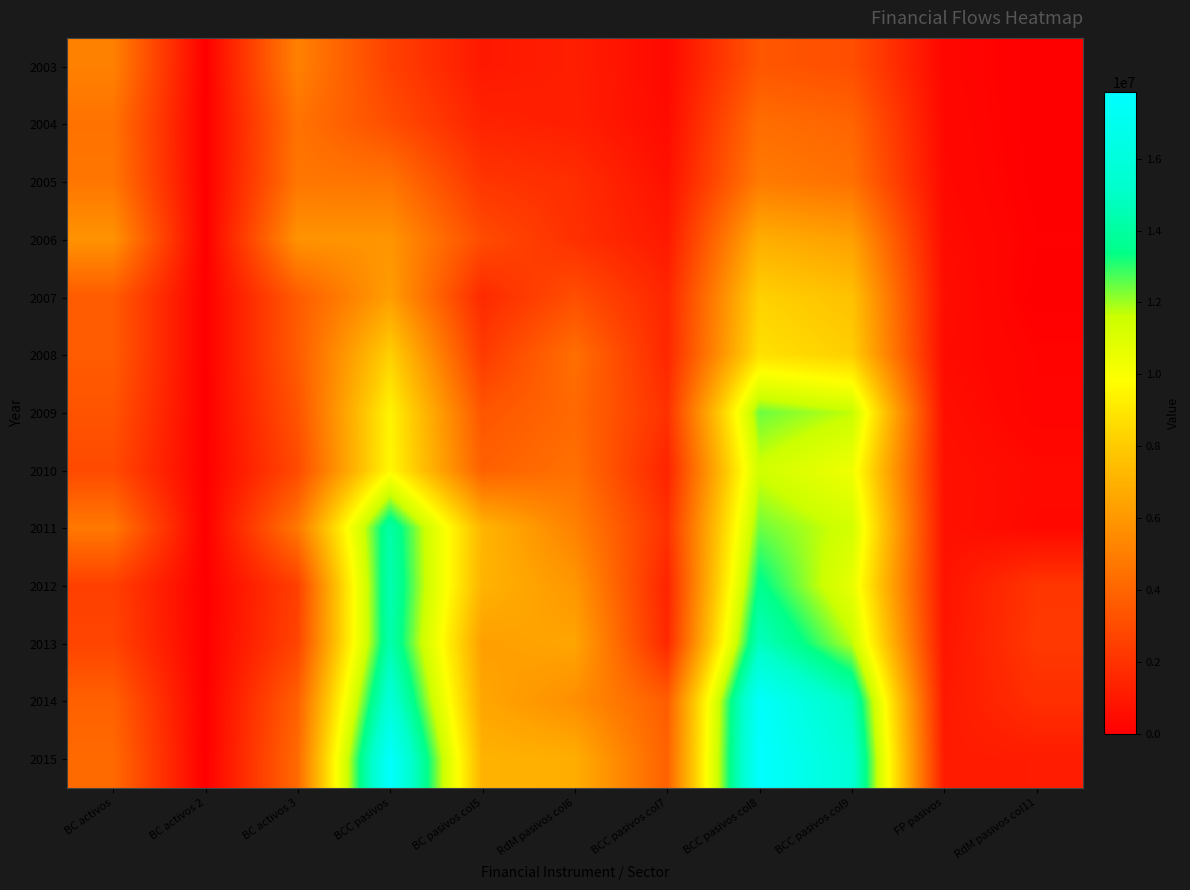

Reading left to right, list all the values displayed in this chart.

2003: BC activos=5100429	BC activos 2=0	BC activos 3=5100429	BCC pasivos=2570929	BC pasivos col5=987303	RdM pasivos col6=1211112	BCC pasivos col7=372514	BCC pasivos col8=3402351	BCC pasivos col9=3099008	FP pasivos=291215	RdM pasivos col11=12127
2004: BC activos=4506288	BC activos 2=0	BC activos 3=4506288	BCC pasivos=3076612	BC pasivos col5=1390032	RdM pasivos col6=1238982	BCC pasivos col7=447598	BCC pasivos col8=4324569	BCC pasivos col9=3976300	FP pasivos=334428	RdM pasivos col11=13841
2005: BC activos=4673529	BC activos 2=0	BC activos 3=4673529	BCC pasivos=4584956	BC pasivos col5=2100101	RdM pasivos col6=1802309	BCC pasivos col7=682546	BCC pasivos col8=4844485	BCC pasivos col9=4439124	FP pasivos=378022	RdM pasivos col11=27338
2006: BC activos=5817211	BC activos 2=0	BC activos 3=5817211	BCC pasivos=5872527	BC pasivos col5=2989830	RdM pasivos col6=1888414	BCC pasivos col7=994283	BCC pasivos col8=6855574	BCC pasivos col9=6313303	FP pasivos=465468	RdM pasivos col11=76803
2007: BC activos=3605658	BC activos 2=0	BC activos 3=3605658	BCC pasivos=6234095	BC pasivos col5=1639388	RdM pasivos col6=3097704	BCC pasivos col7=1497003	BCC pasivos col8=8204883	BCC pasivos col9=7631863	FP pasivos=545053	RdM pasivos col11=27968
2008: BC activos=3617800	BC activos 2=0	BC activos 3=3617800	BCC pasivos=8193278	BC pasivos col5=2297883	RdM pasivos col6=4381493	BCC pasivos col7=1513902	BCC pasivos col8=8764320	BCC pasivos col9=8129676	FP pasivos=461066	RdM pasivos col11=173579
2009: BC activos=3296113	BC activos 2=0	BC activos 3=3296113	BCC pasivos=9451879	BC pasivos col5=3383998	RdM pasivos col6=4128008	BCC pasivos col7=1939873	BCC pasivos col8=12445516	BCC pasivos col9=11680528	FP pasivos=589629	RdM pasivos col11=175360
2010: BC activos=2936822	BC activos 2=0	BC activos 3=2936822	BCC pasivos=9605462	BC pasivos col5=3803257	RdM pasivos col6=4415829	BCC pasivos col7=1386375	BCC pasivos col8=11465486	BCC pasivos col9=10368266	FP pasivos=685471	RdM pasivos col11=411750
2011: BC activos=4750506	BC activos 2=0	BC activos 3=4750506	BCC pasivos=14230505	BC pasivos col5=7195342	RdM pasivos col6=5119950	BCC pasivos col7=1915213	BCC pasivos col8=12437673	BCC pasivos col9=11373388	FP pasivos=694192	RdM pasivos col11=370093
2012: BC activos=2525204	BC activos 2=0	BC activos 3=2525204	BCC pasivos=14450461	BC pasivos col5=7076793	RdM pasivos col6=5971113	BCC pasivos col7=1402555	BCC pasivos col8=13561809	BCC pasivos col9=10667969	FP pasivos=764108	RdM pasivos col11=2129732
2013: BC activos=2703157	BC activos 2=0	BC activos 3=2703157	BCC pasivos=14368605	BC pasivos col5=6278717	RdM pasivos col6=6521658	BCC pasivos col7=1568229	BCC pasivos col8=14834628	BCC pasivos col9=11772732	FP pasivos=842177	RdM pasivos col11=2219719
2014: BC activos=3819114	BC activos 2=0	BC activos 3=3819114	BCC pasivos=15837873	BC pasivos col5=6541775	RdM pasivos col6=5617153	BCC pasivos col7=3678945	BCC pasivos col8=17653899	BCC pasivos col9=14807517	FP pasivos=991801	RdM pasivos col11=1854581
2015: BC activos=4200487	BC activos 2=0	BC activos 3=4200487	BCC pasivos=17760604	BC pasivos col5=7040388	RdM pasivos col6=6874541	BCC pasivos col7=3845676	BCC pasivos col8=17848637	BCC pasivos col9=15649118	FP pasivos=1079958	RdM pasivos col11=1119561